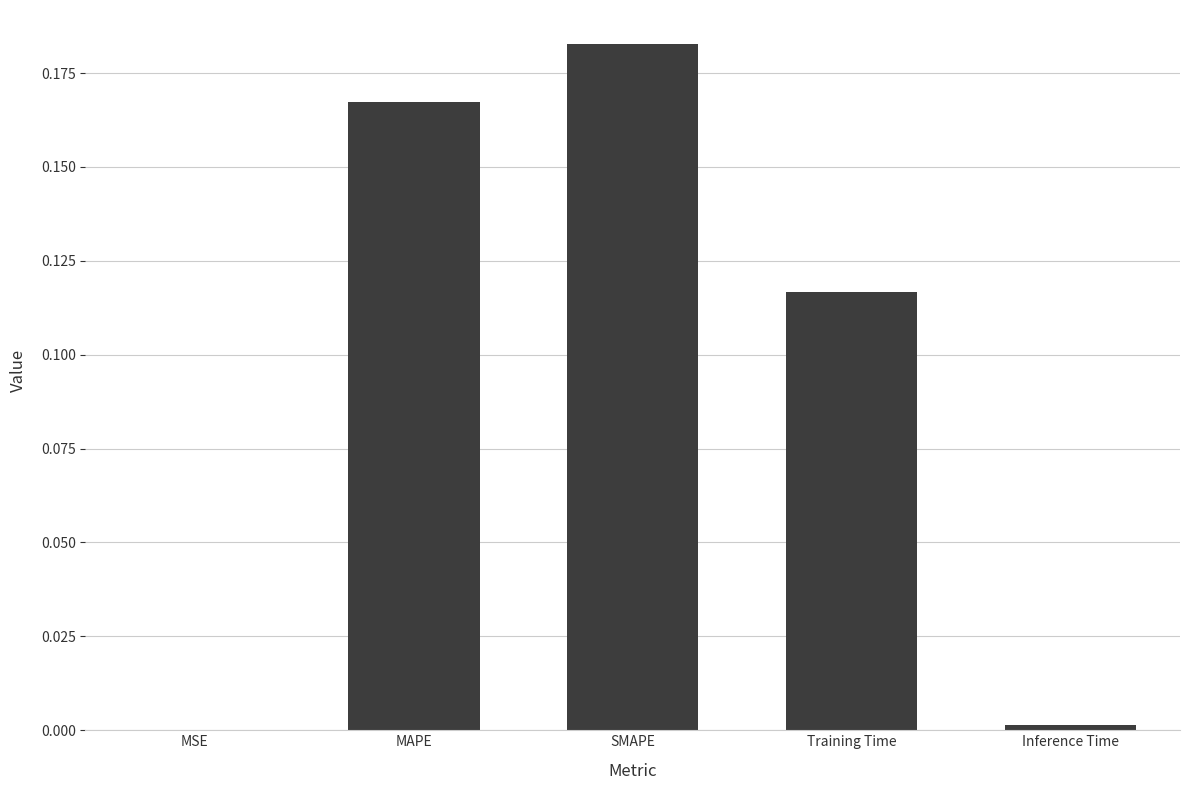

Are the bars horizontal?

No